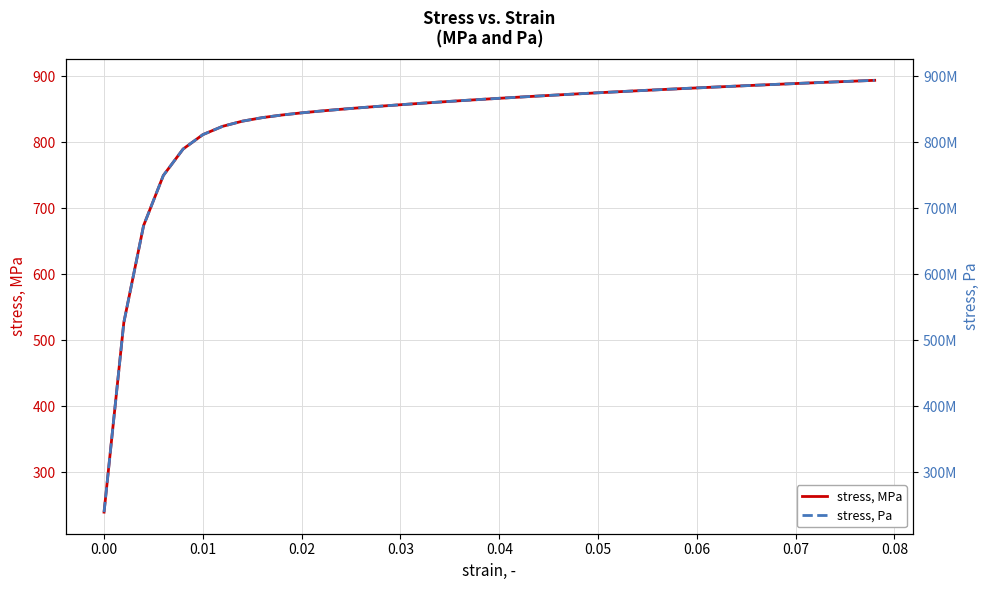

Reading left to right, what are all the values shown in this chart?

stress, MPa: 239.3	526.5	673.5	749.4	789.5	811.4	824.0	831.8	837.1	841.1	844.4	847.2	849.8	852.2	854.5	856.7	858.8	860.8	862.7	864.6	866.4	868.2	869.9	871.6	873.2	874.8	876.3	877.9	879.3	880.8	882.2	883.6	884.9	886.2	887.5	888.8	890.1	891.3	892.5	893.7
stress, Pa: 239273286.7	526544751.4	673460860.1	749444452.5	789525712.9	811387736.8	823962674.6	831767143.9	837088996.7	841090480.3	844364874.1	847217450.8	849807366.1	852219369.9	854500097.1	856676467.6	858765046.1	860776827.1	862719699.8	864599734.7	866421867.6	868190274.6	869908585.0	871580009.7	873207424.0	874793423.1	876340364.1	877850397.1	879325490.5	880767452.7	882177948.8	883558516.6	884910579.2	886235456.3	887534374.5	888808475.8	890058825.6	891286419.2	892492188.1	893677005.6